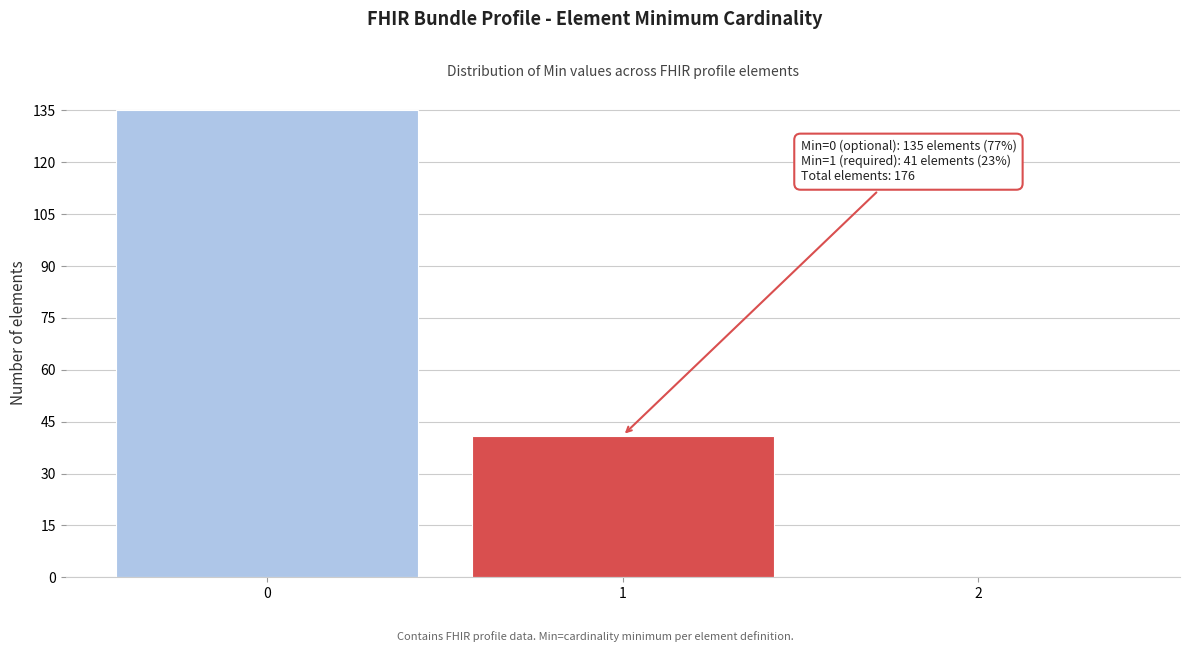

Reading left to right, extract all data points from this chart.

0=135	1=41	2=0